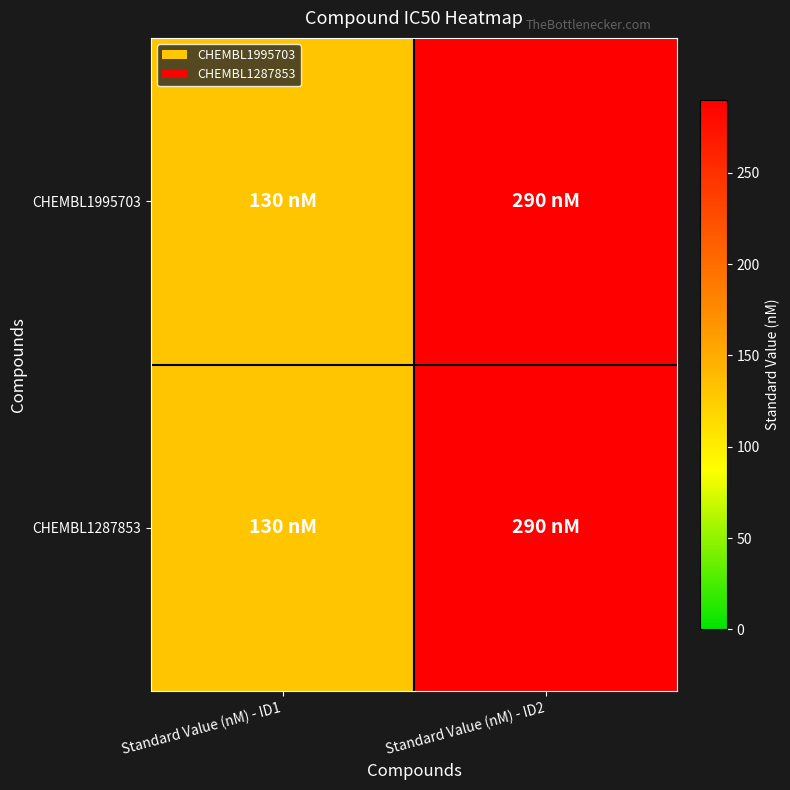

Between Standard Value (nM) - ID1 and Standard Value (nM) - ID2, which series saw the biggest shift?

CHEMBL1995703